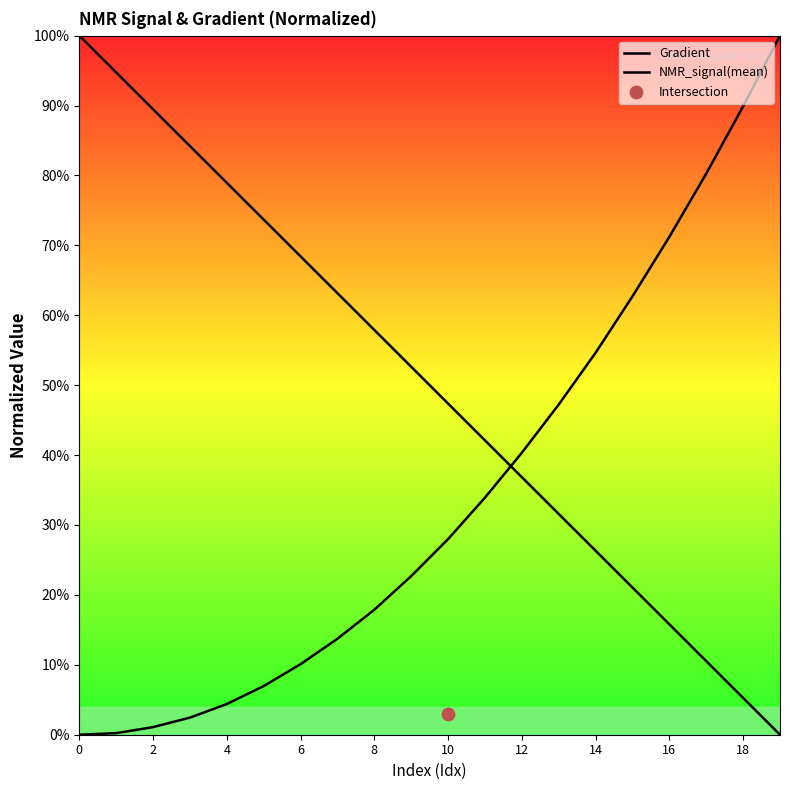

Which series reaches the minimum Y coordinate?

Gradient